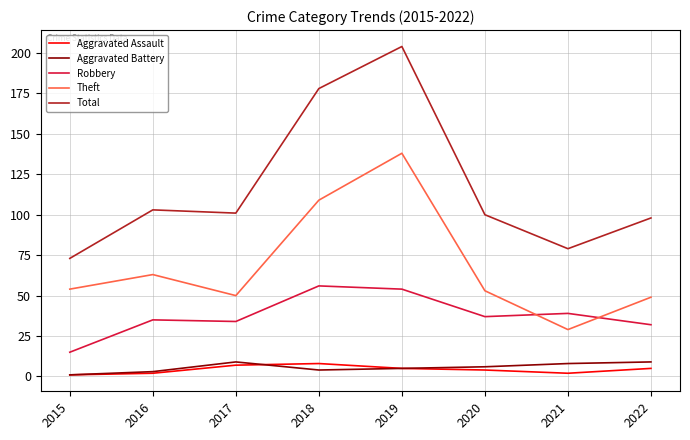

Is the value of Total at 2017 greater than the value of Theft at 2019?

No